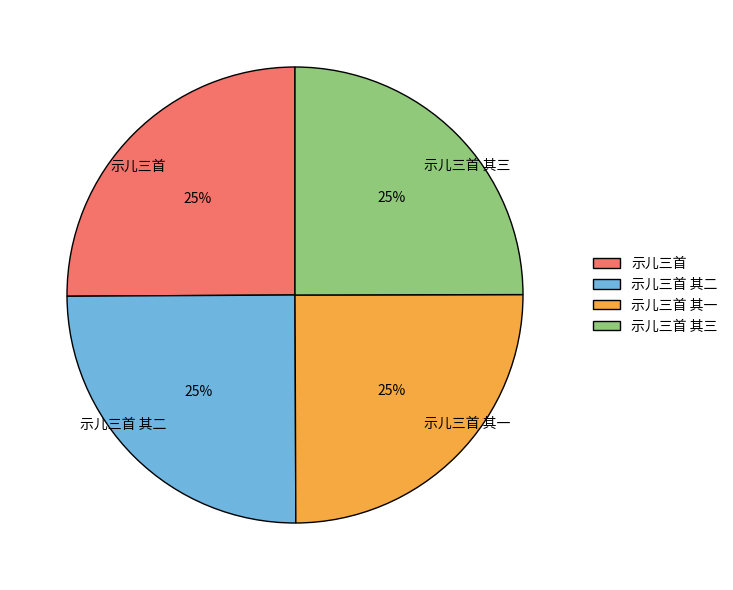

The 示儿三首 其三 slice represents 25% of the pie. True or false?

True